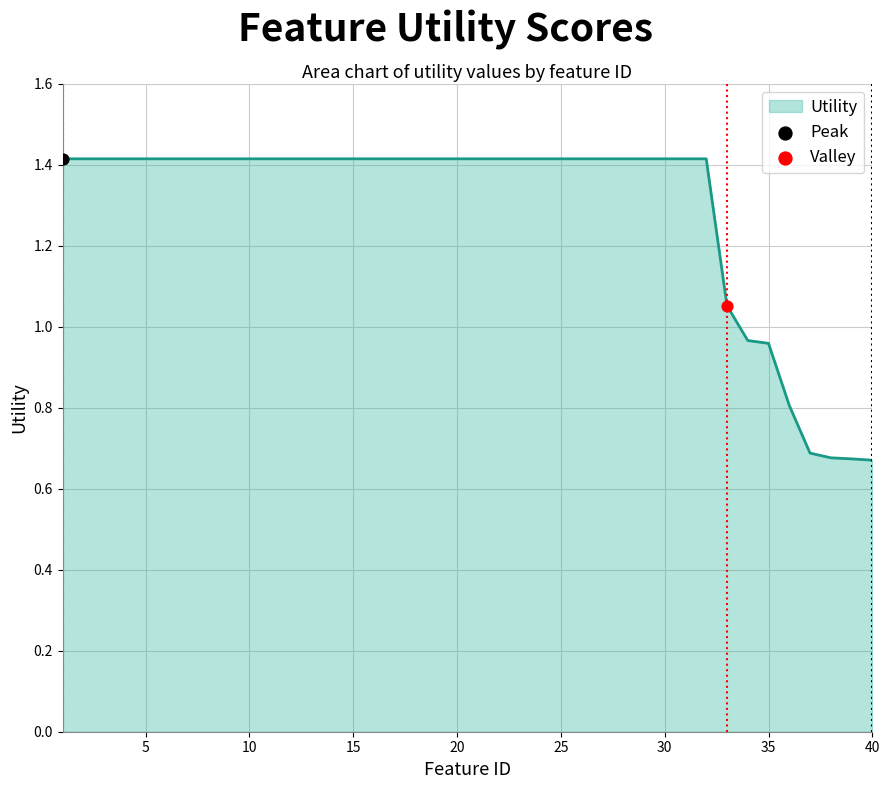

What is the maximum value shown in the chart?

1.4